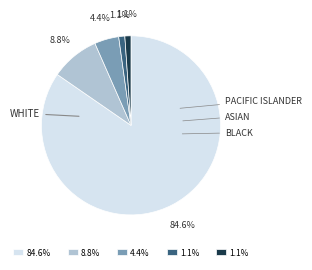

How many slices are in this pie chart?

5